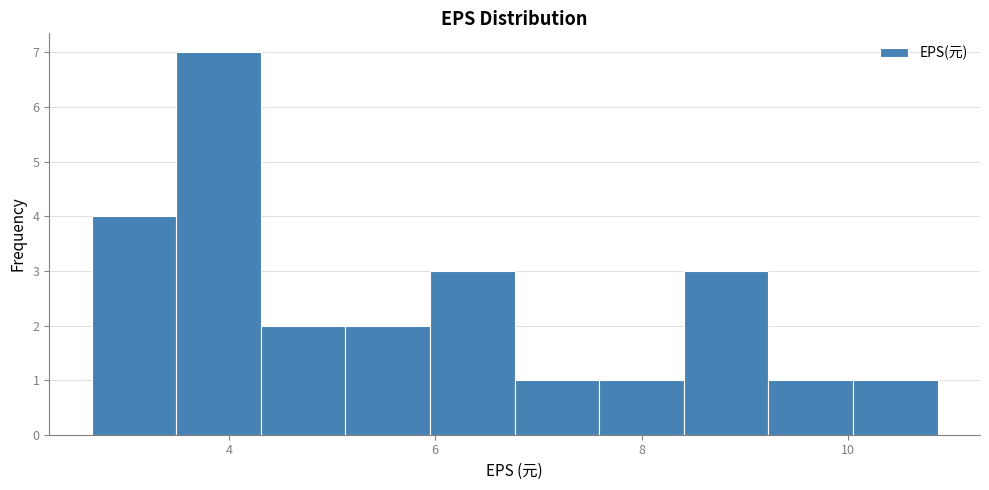

Reading left to right, transcribe this chart: for each bar, give the range it covers on the x-axis and its height. Neither the bar edges nor the heights are printed on the chart, so give them approximately, as read against the axes.

2.6 to 3.4: 4
3.4 to 4.4: 7
4.4 to 5.2: 2
5.2 to 6.0: 2
6.0 to 6.8: 3
6.8 to 7.6: 1
7.6 to 8.4: 1
8.4 to 9.2: 3
9.2 to 10.0: 1
10.0 to 10.8: 1